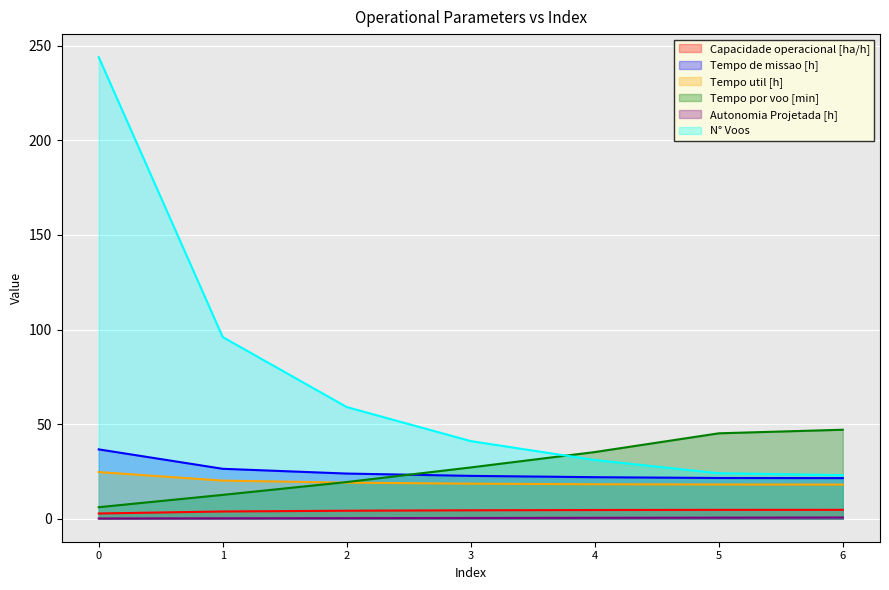

True or false: Tempo de missao [h] and Tempo util [h] cross at least once.

False